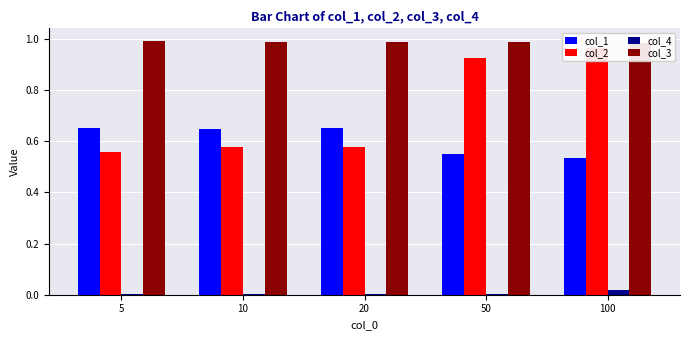

How many groups of bars are there?

5